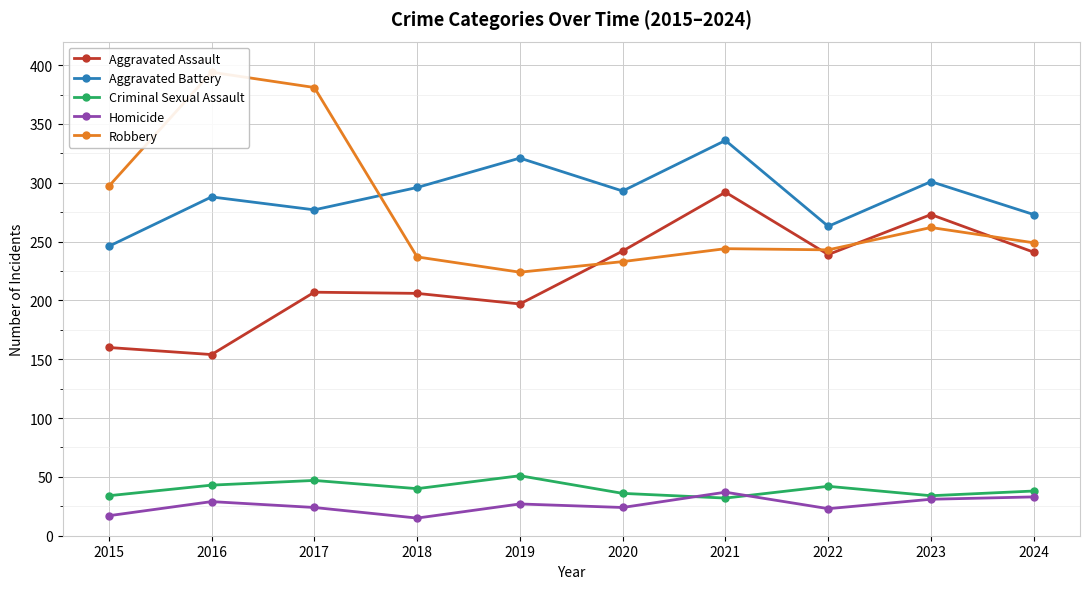

What is the spread (max minus min) of values at 2016?

365